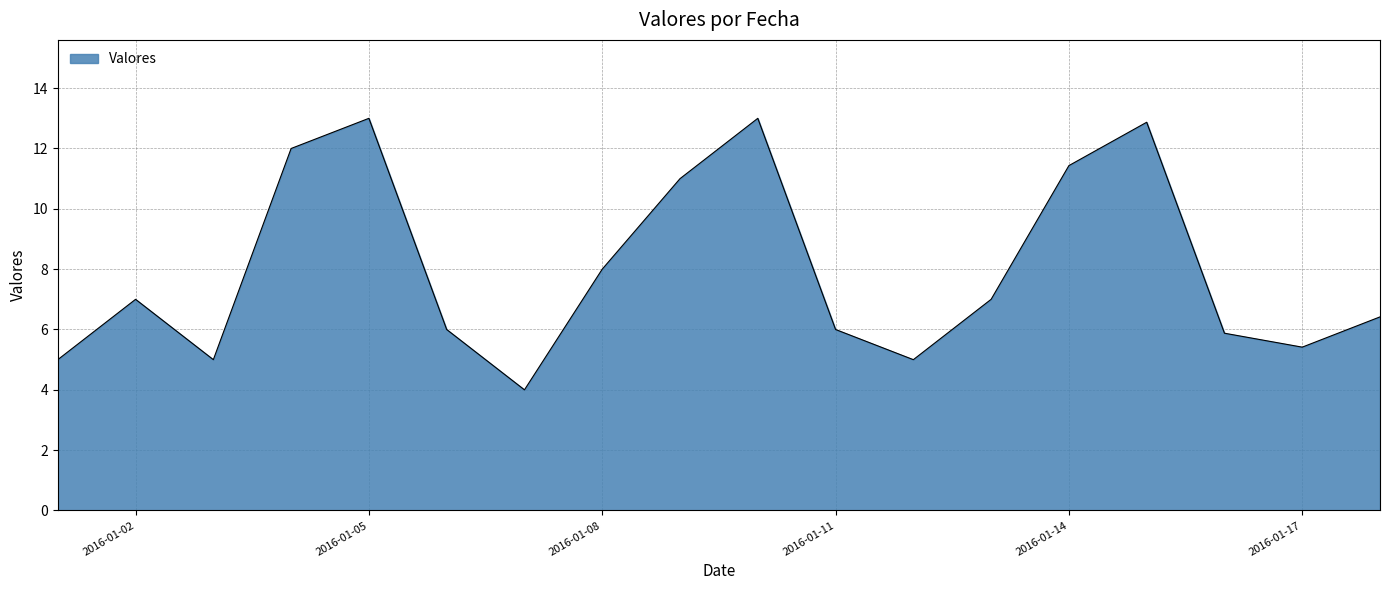

What is the greatest value displayed?

13.0